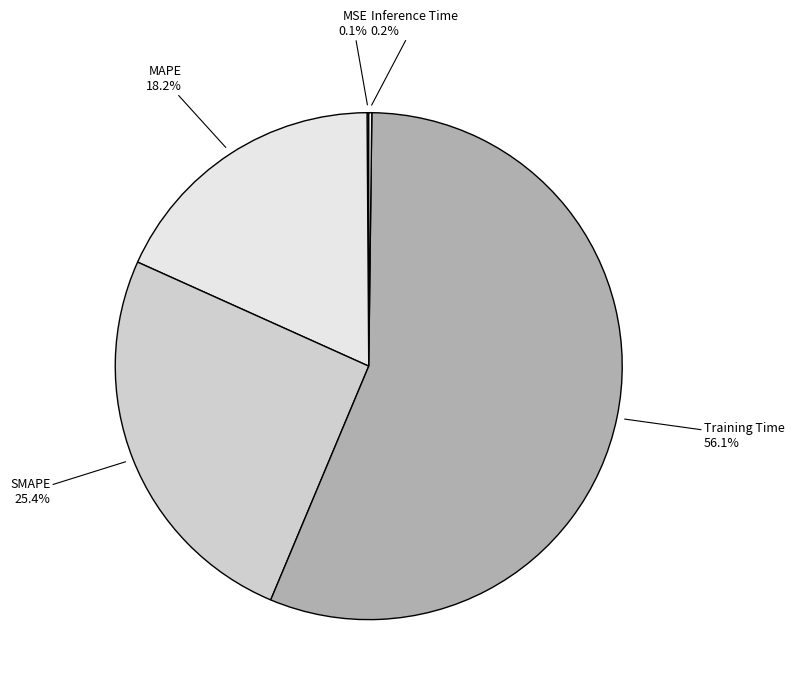

Does Training Time account for over 50% of the chart?

Yes